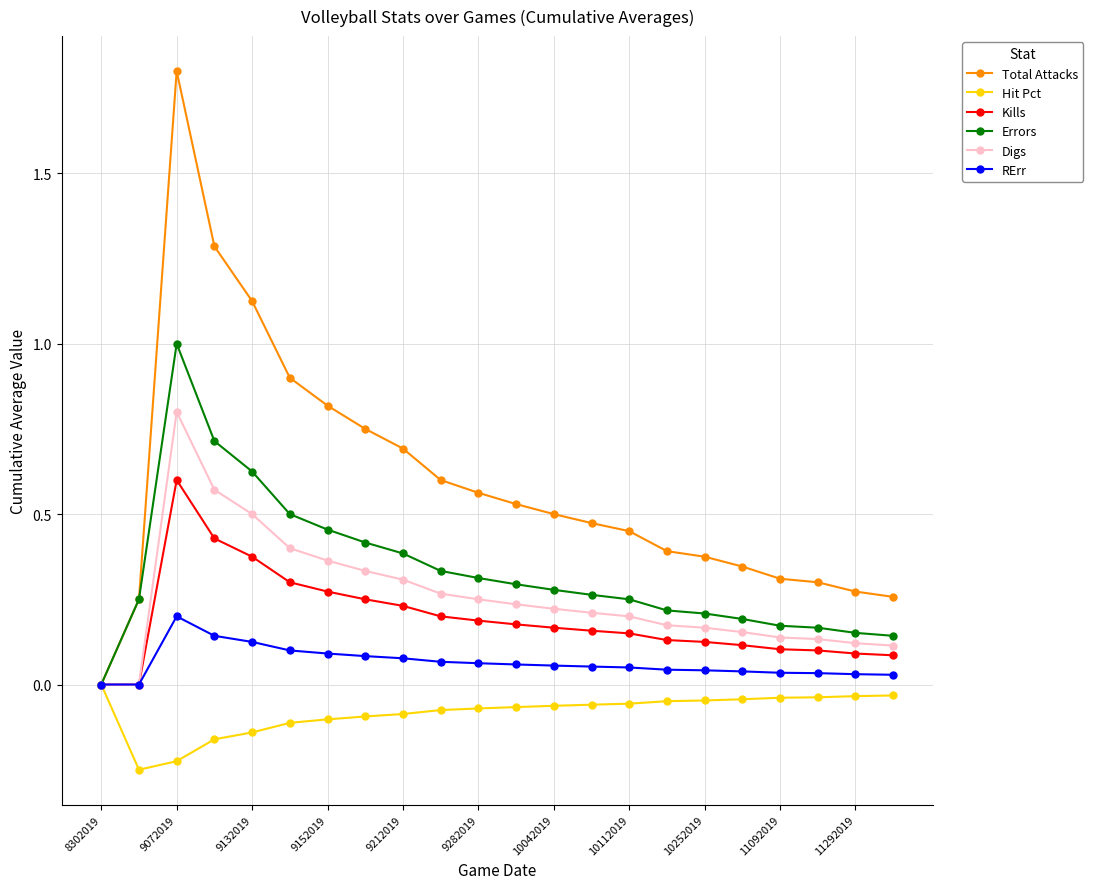

Is this an area chart (filled region under the line)?

No